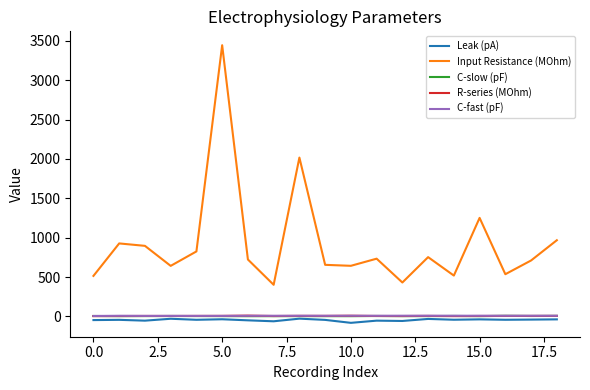

Which series has the widest spread of values?

Input Resistance (MOhm)